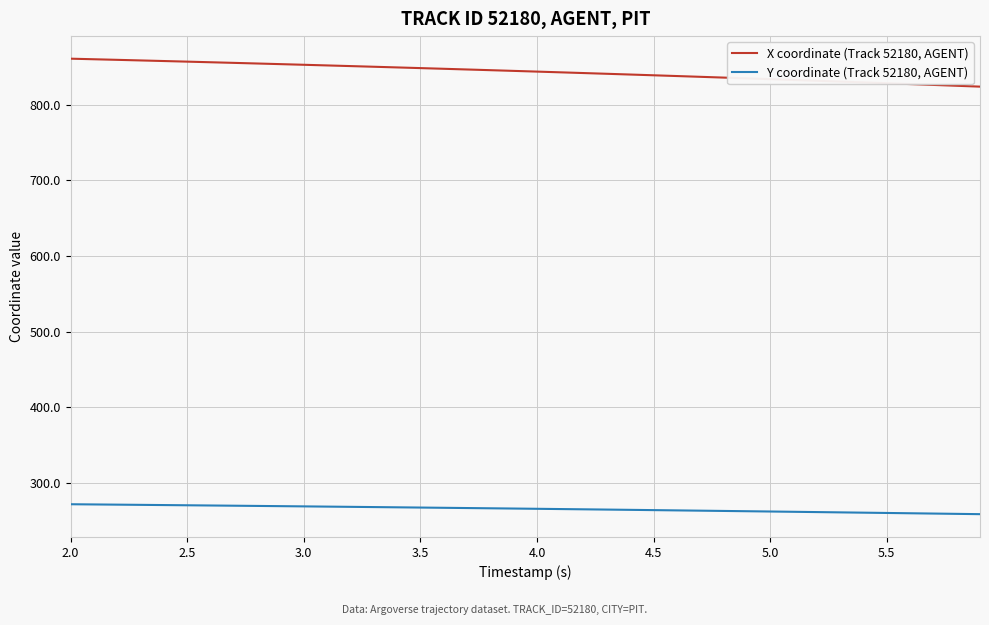

What is the sum of all Y coordinate (Track 52180, AGENT) values?

10630.2